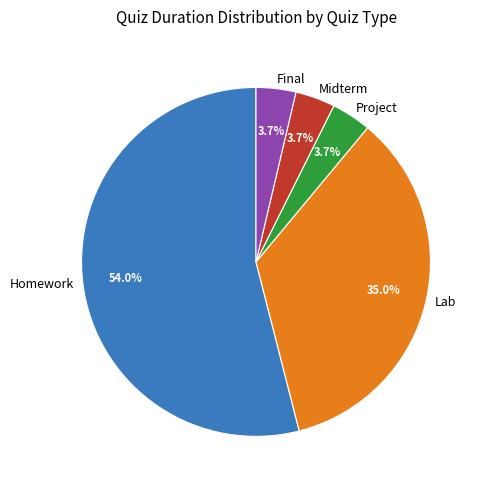

Approximately how many times larger is the value at Project compared to Midterm?

1.0